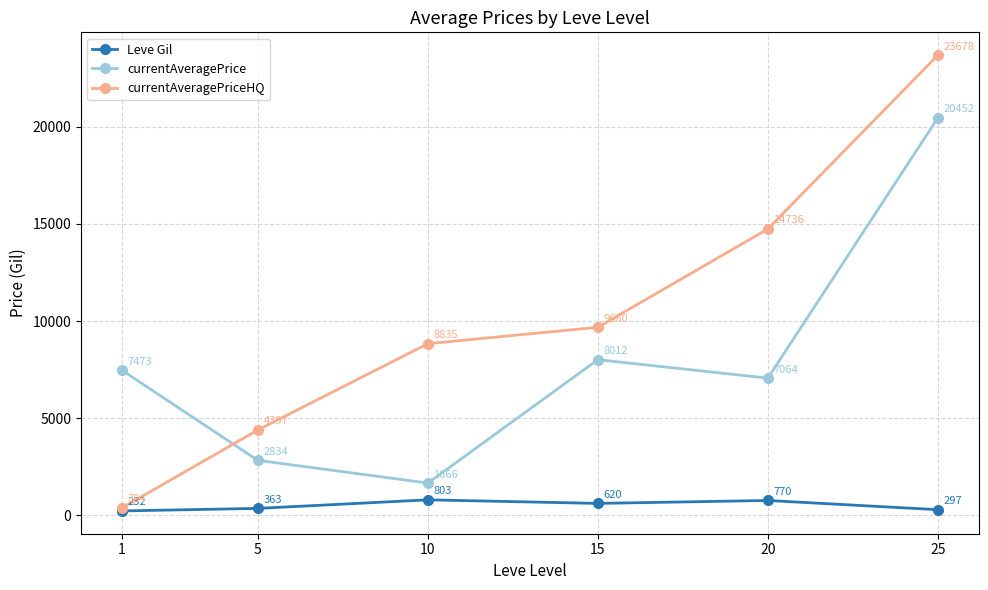

What is the approximate value of currentAveragePriceHQ at 15?

9680.4